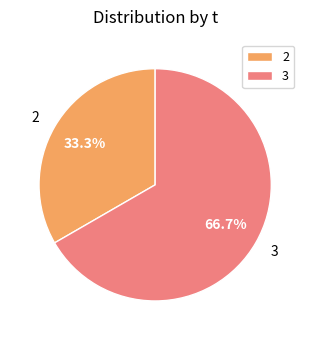

Which category accounts for the majority?

3